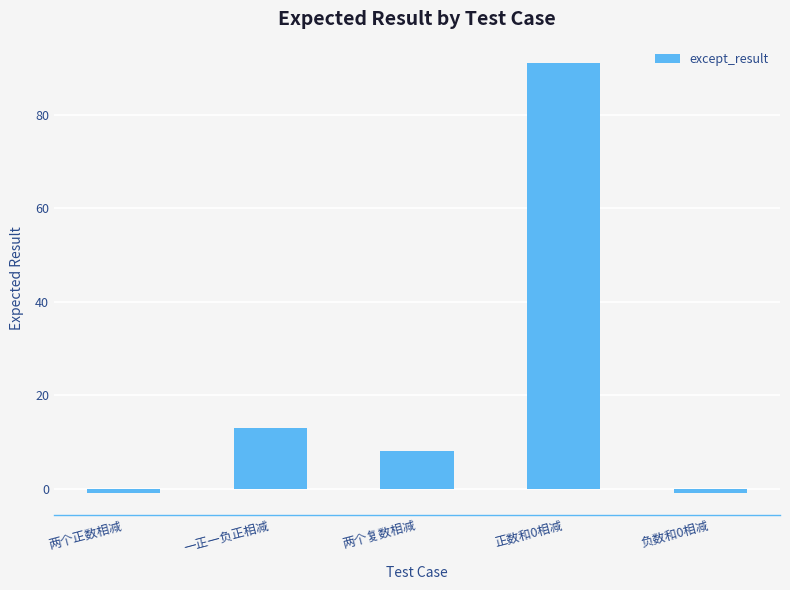

What is the difference between the maximum and minimum values?

92